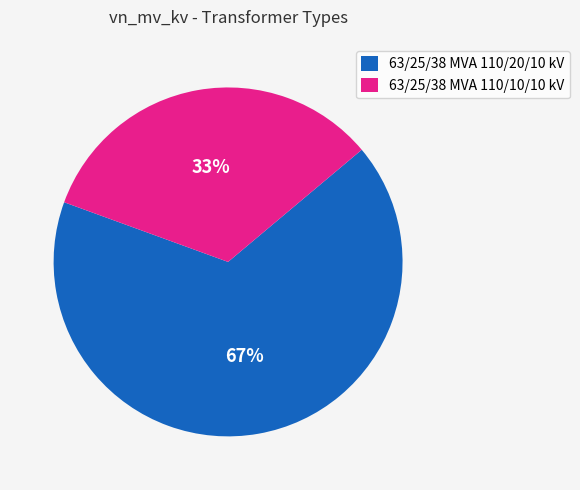

Which slice is the smallest?

63/25/38 MVA 110/10/10 kV